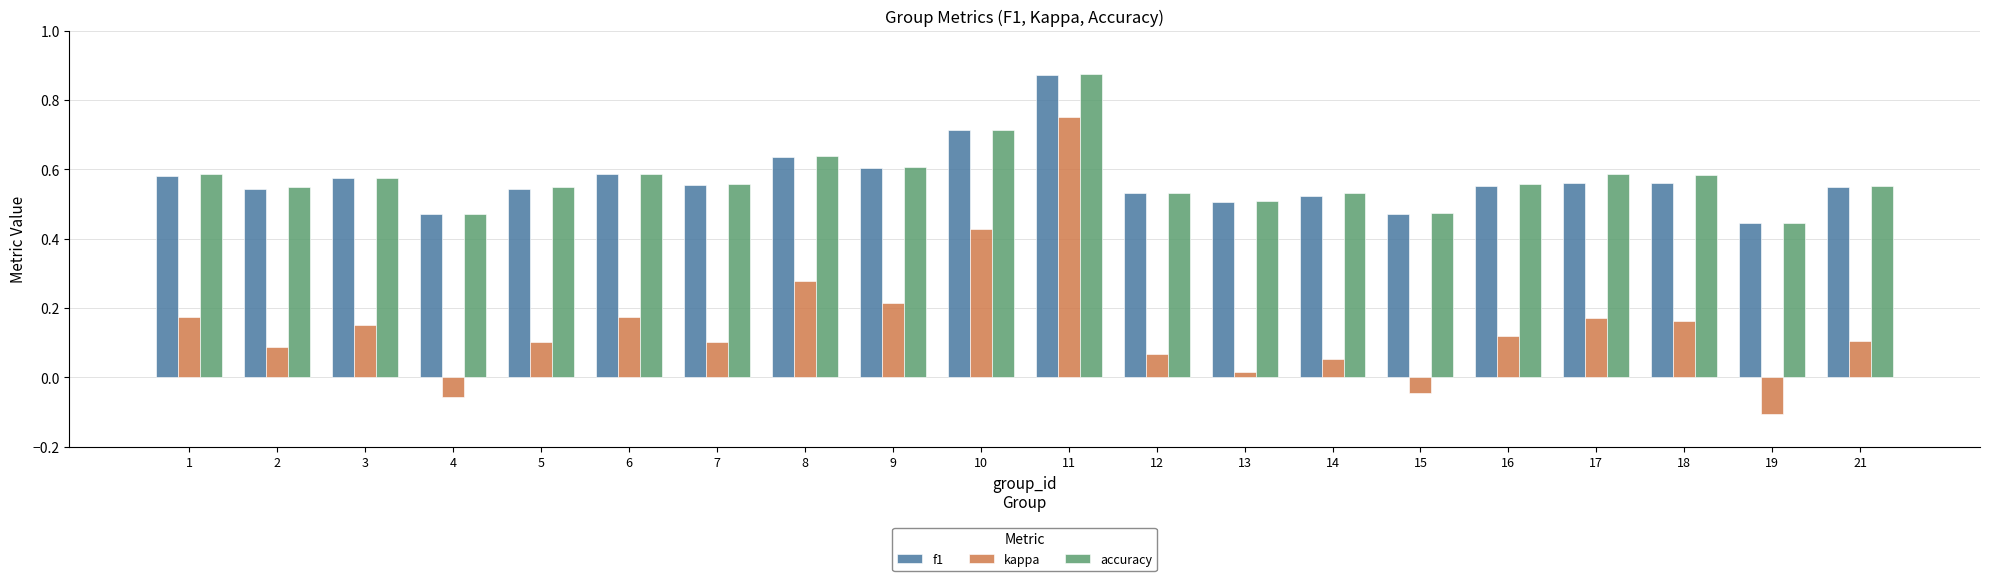

How many accuracy values are between 0 and 1?

20